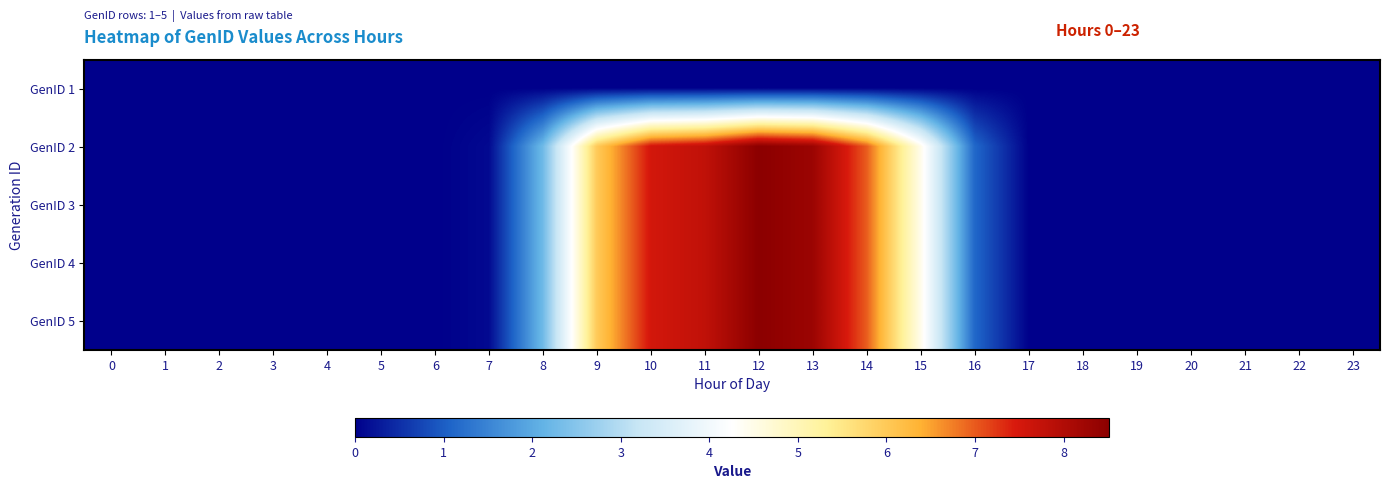

At how many categories does at least one series exceed 0?

14